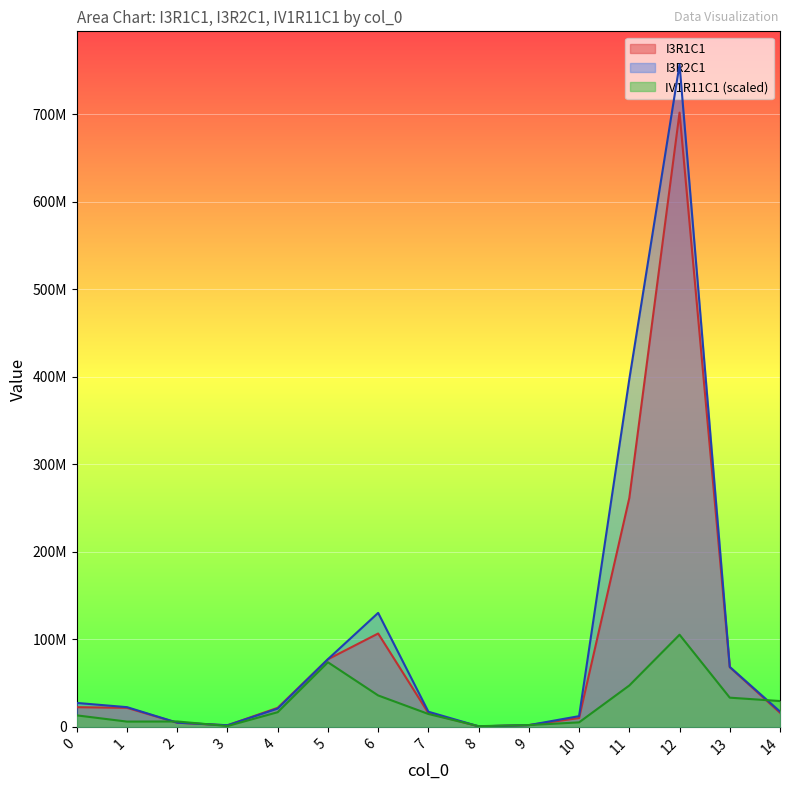

After their last crossing, which series has the higher values: IV1R11C1 or I3R1C1?

IV1R11C1